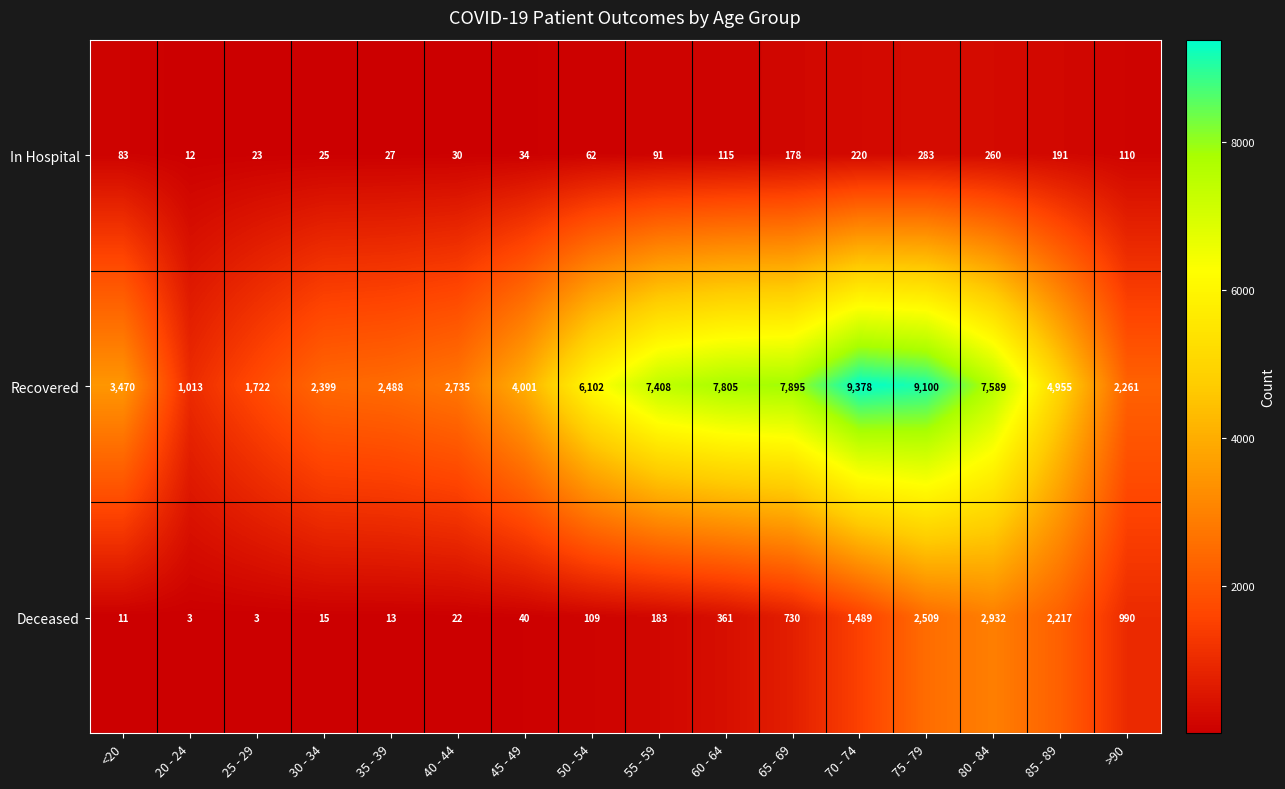

At which label is In Hospital closest to 147?

65 - 69